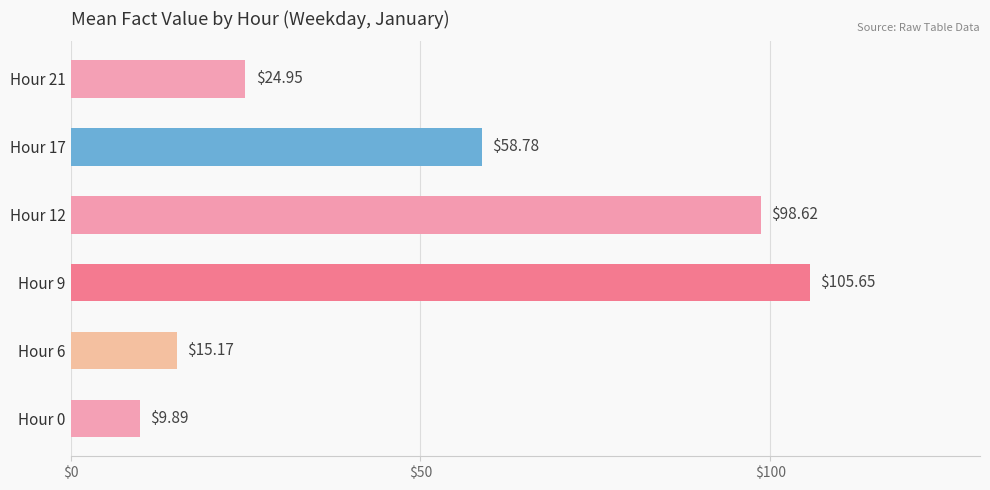

Rank the categories by value from lowest to highest.

Hour 0, Hour 6, Hour 21, Hour 17, Hour 12, Hour 9